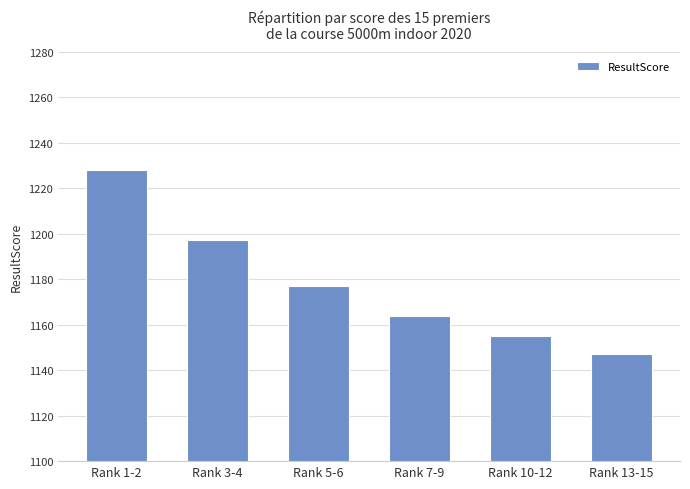

What position from the right is Rank 10-12?

2